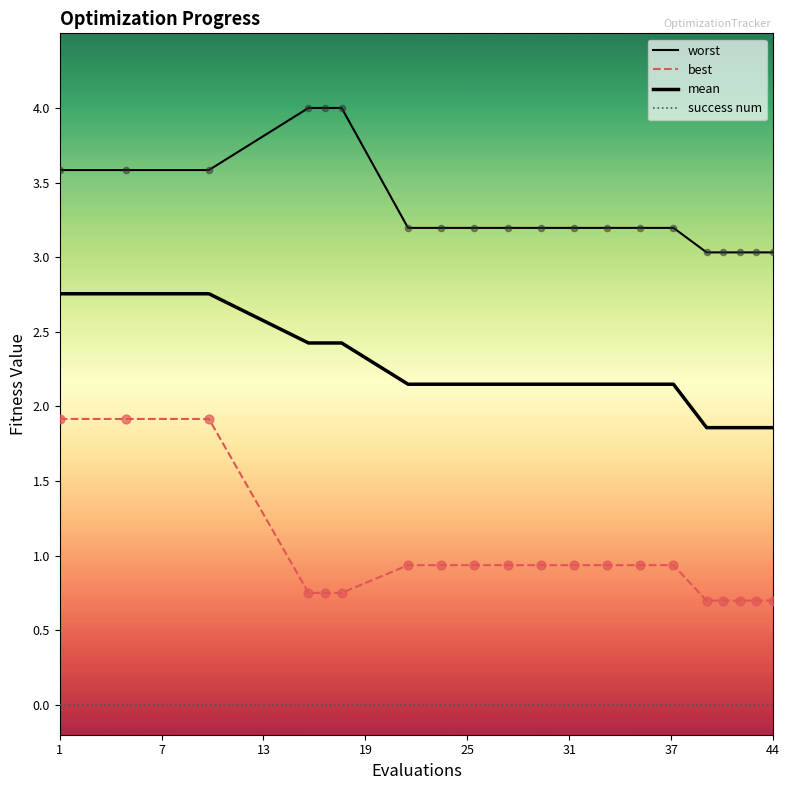

At which category is the sum across all series the highest?

1